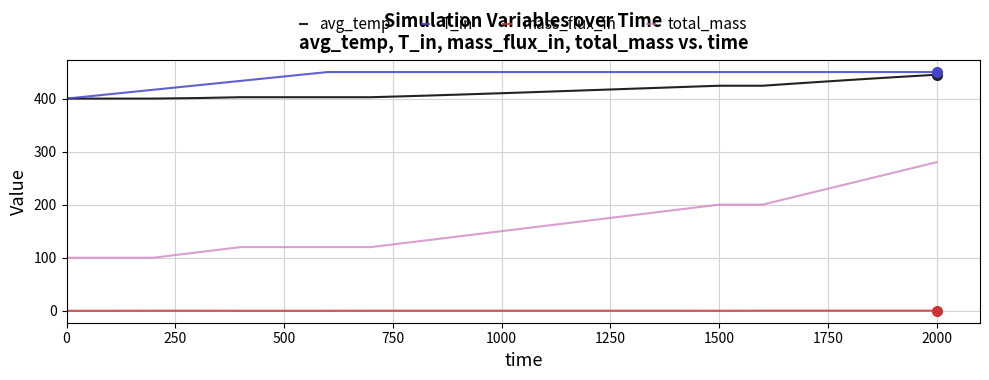

How many lines are shown in the chart?

4